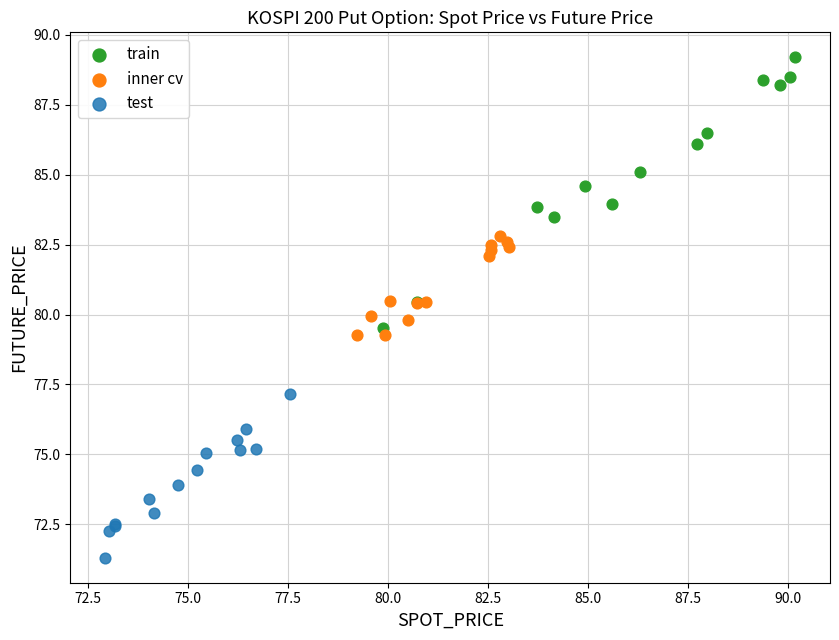

Which series has the widest spread of Y values?

train